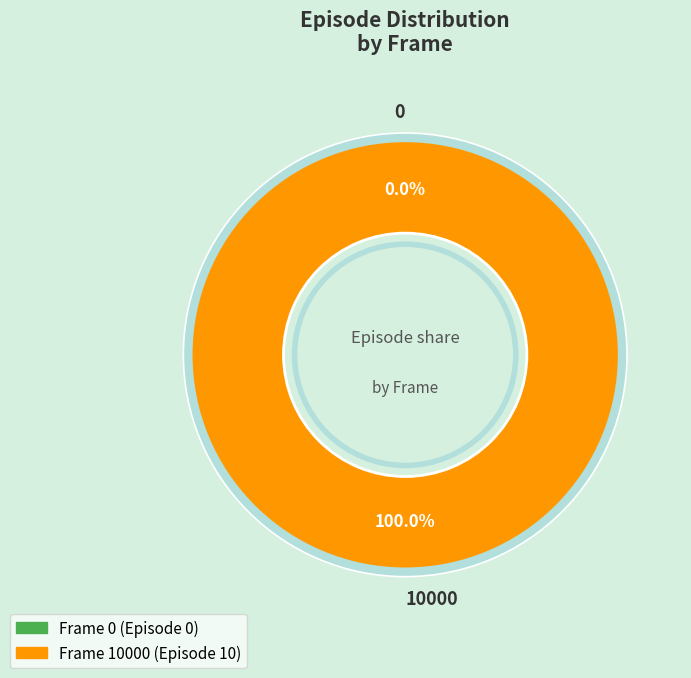

Is it true that 0 is 10% of the pie?

False